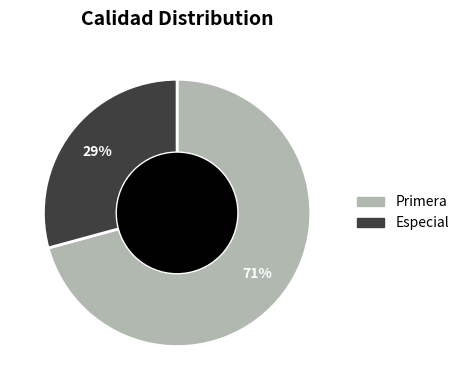

Does any single category account for the majority?

Yes